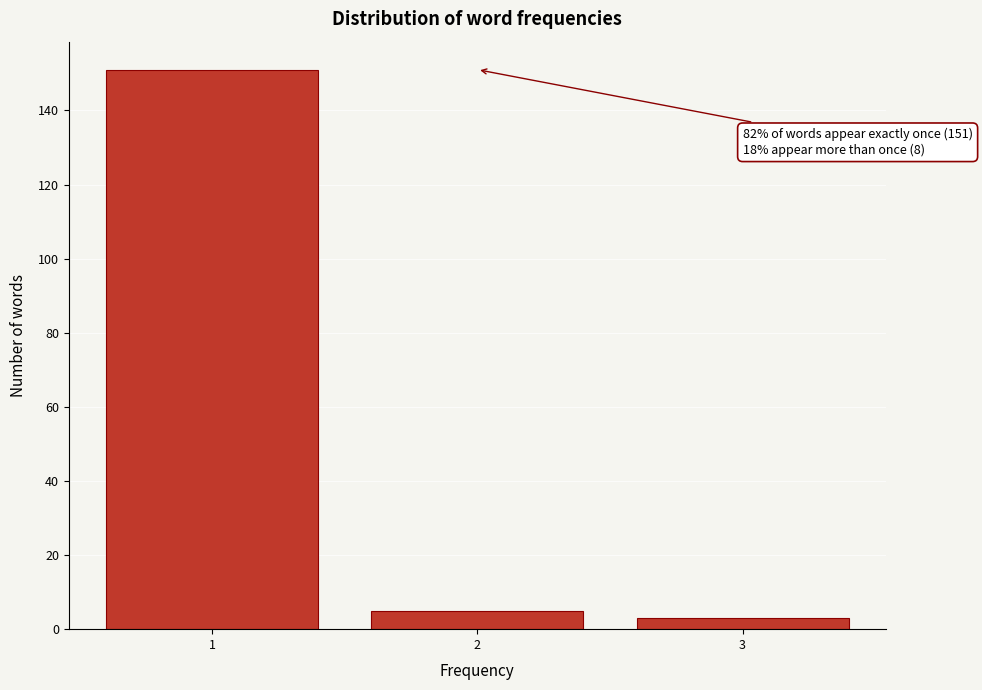

Over which range of the x-axis is the bar tallest?

0.5 to 1.5